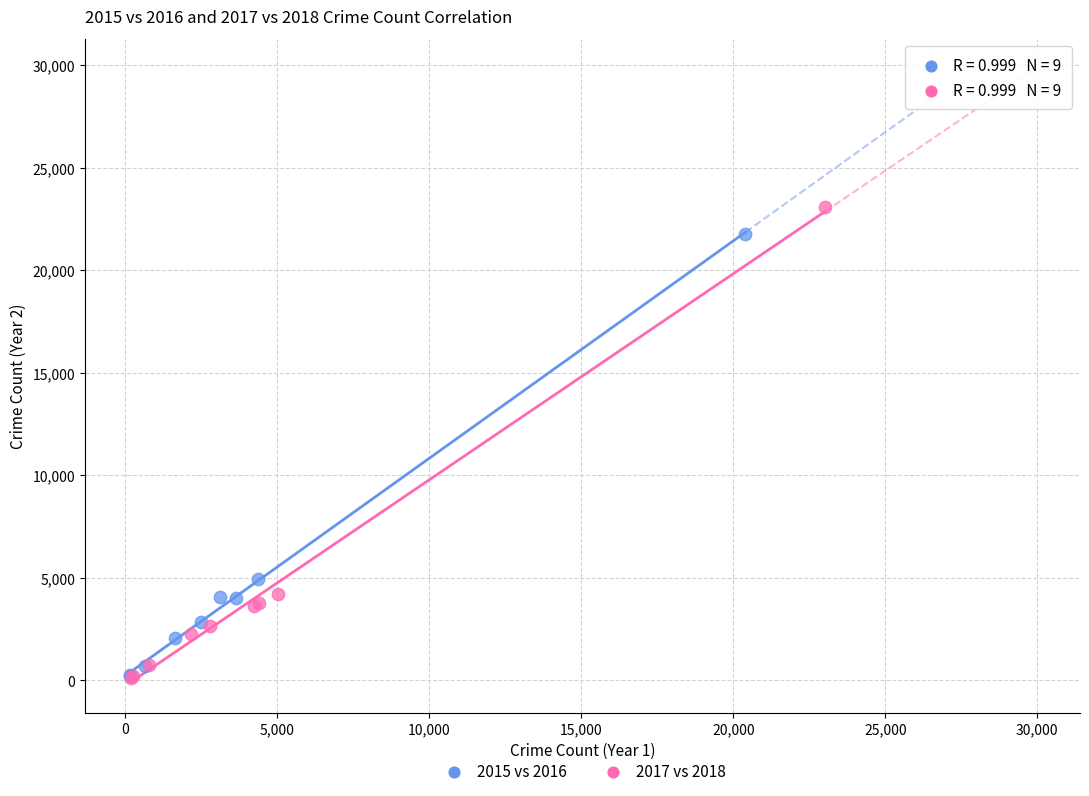

Which series has the widest spread of Y values?

2017 vs 2018